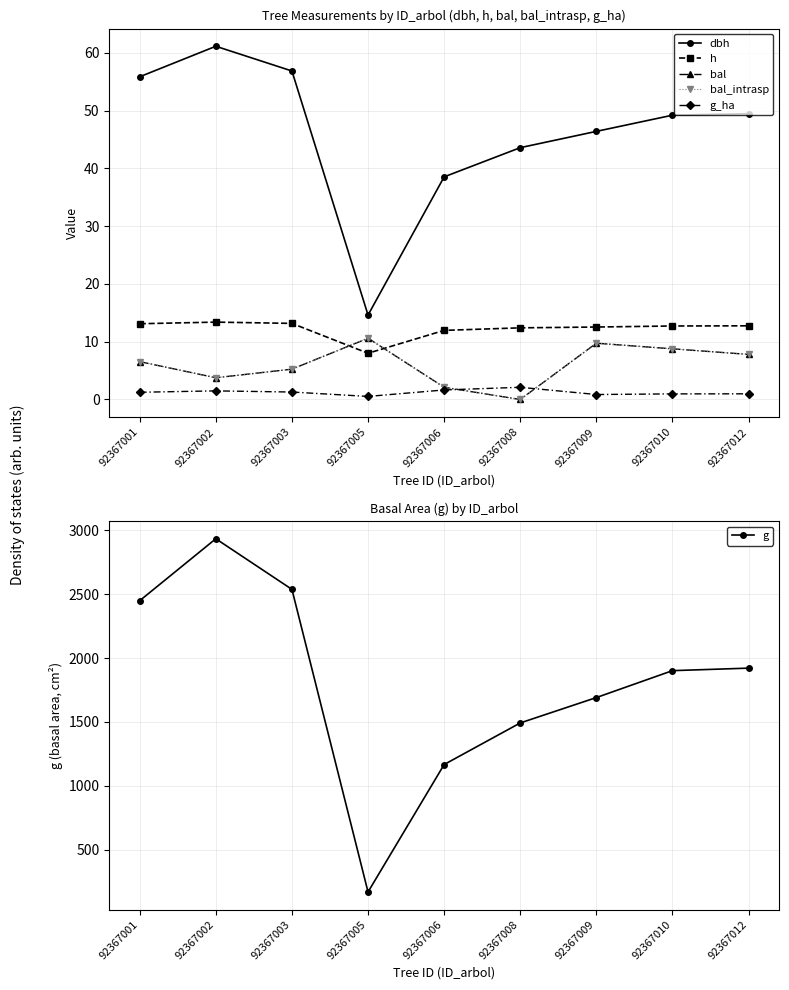

What is the sum of the bal values at 92367003 and 92367005?

15.8